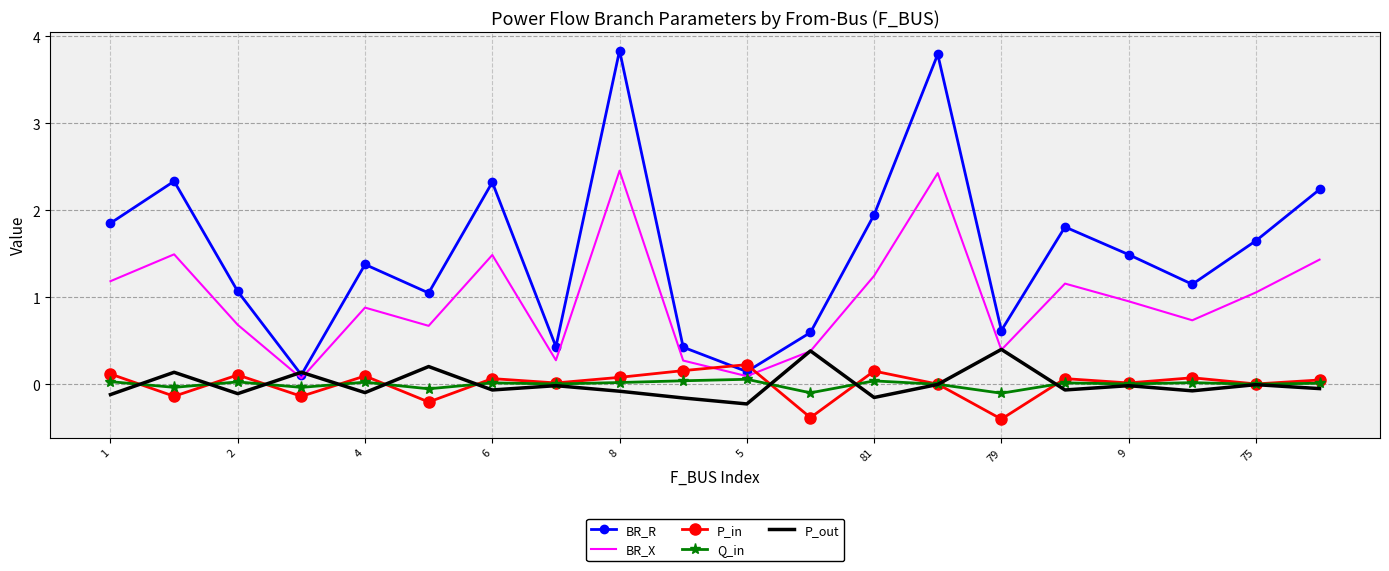

What is the greatest value displayed?

3.8